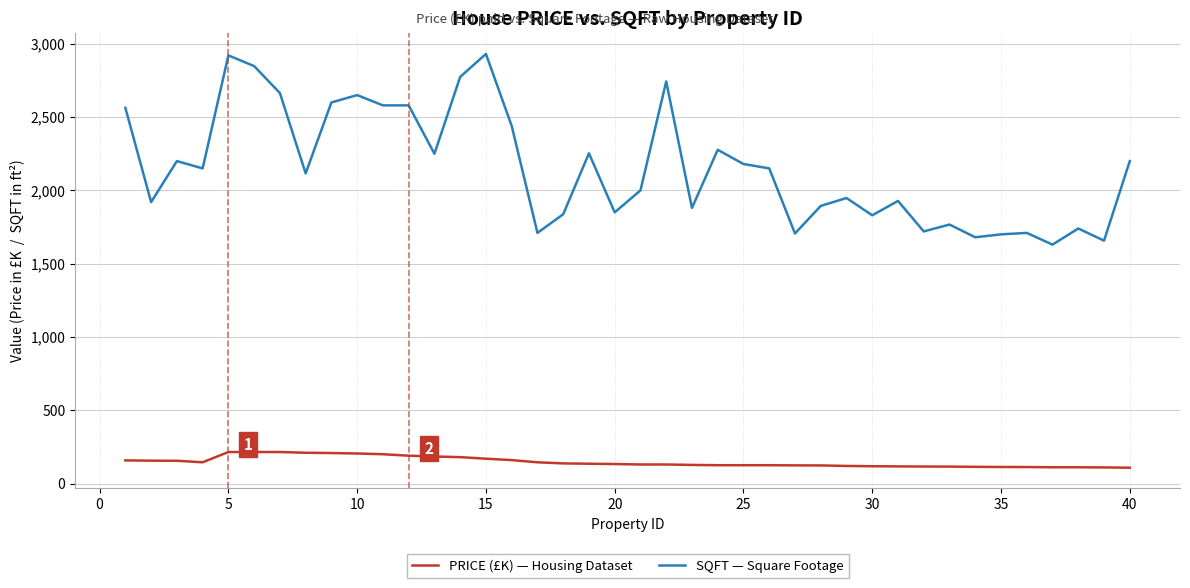

Which series has the largest range (max minus min)?

SQFT — Square Footage